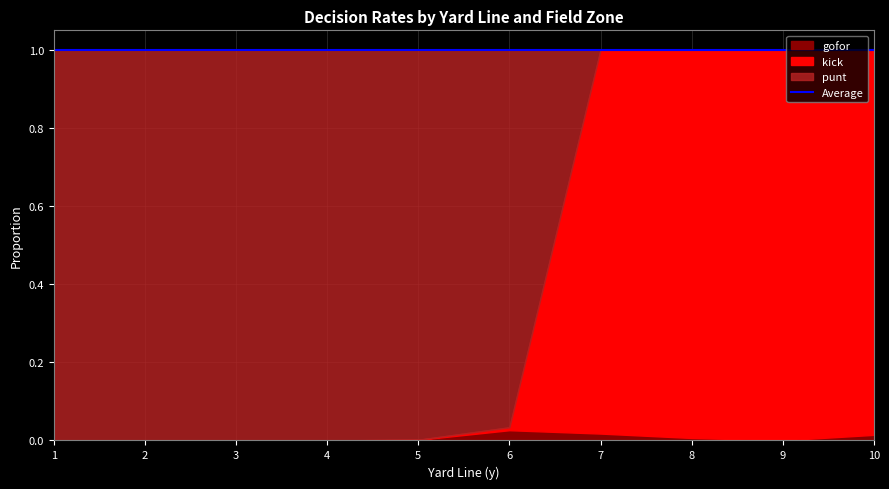

At which label does gofor reach its minimum?

1